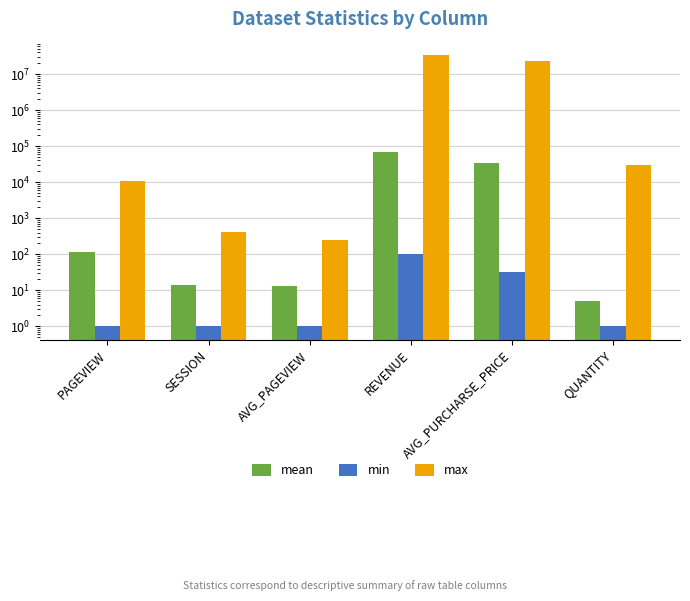

What position from the right is SESSION?

5